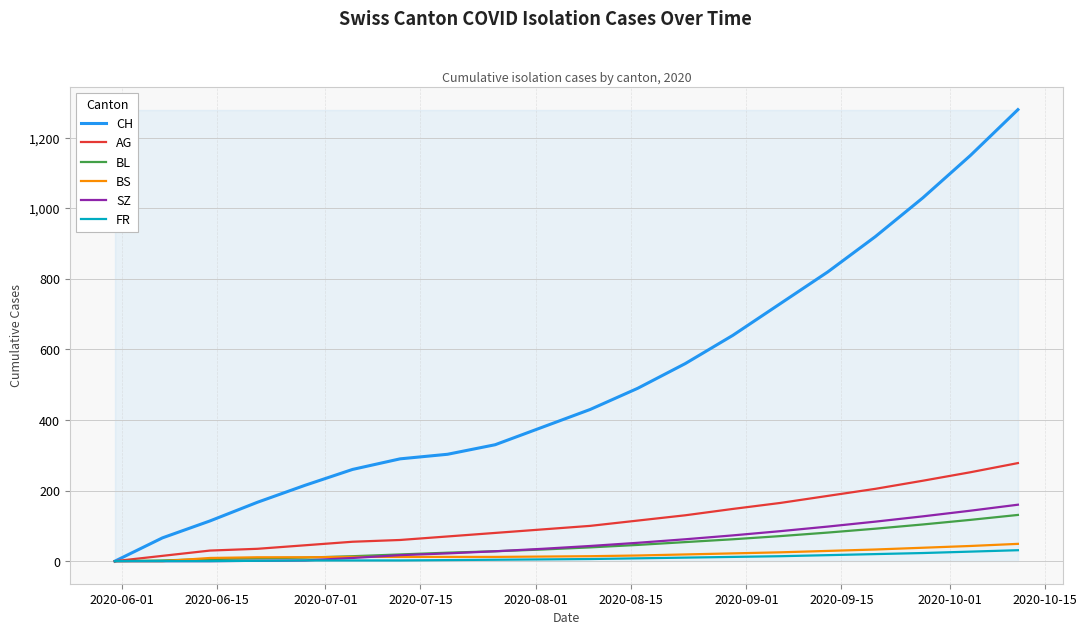

What are all the series names shown in the legend?

CH, AG, BL, BS, SZ, FR